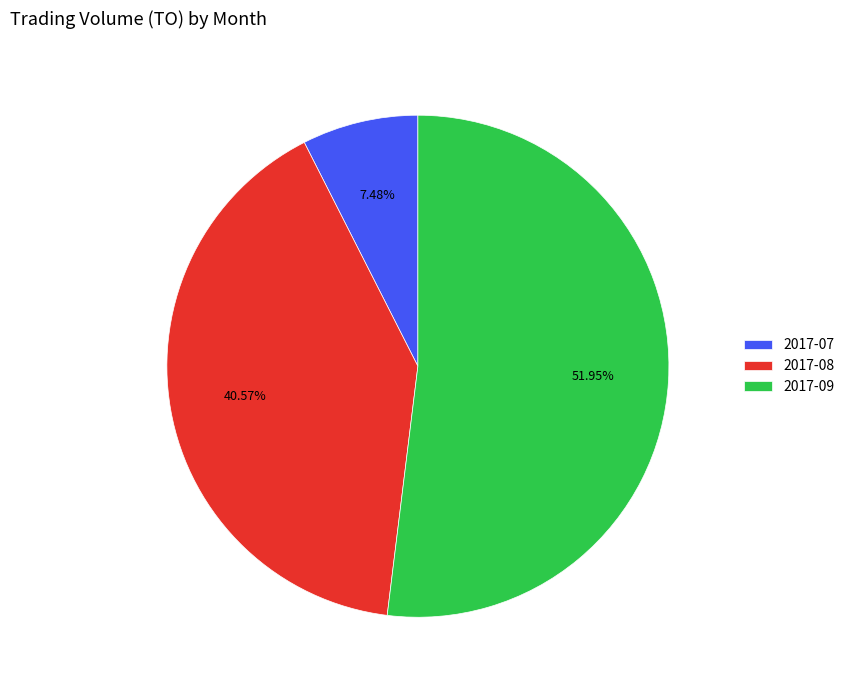

Which slice is the largest?

2017-09